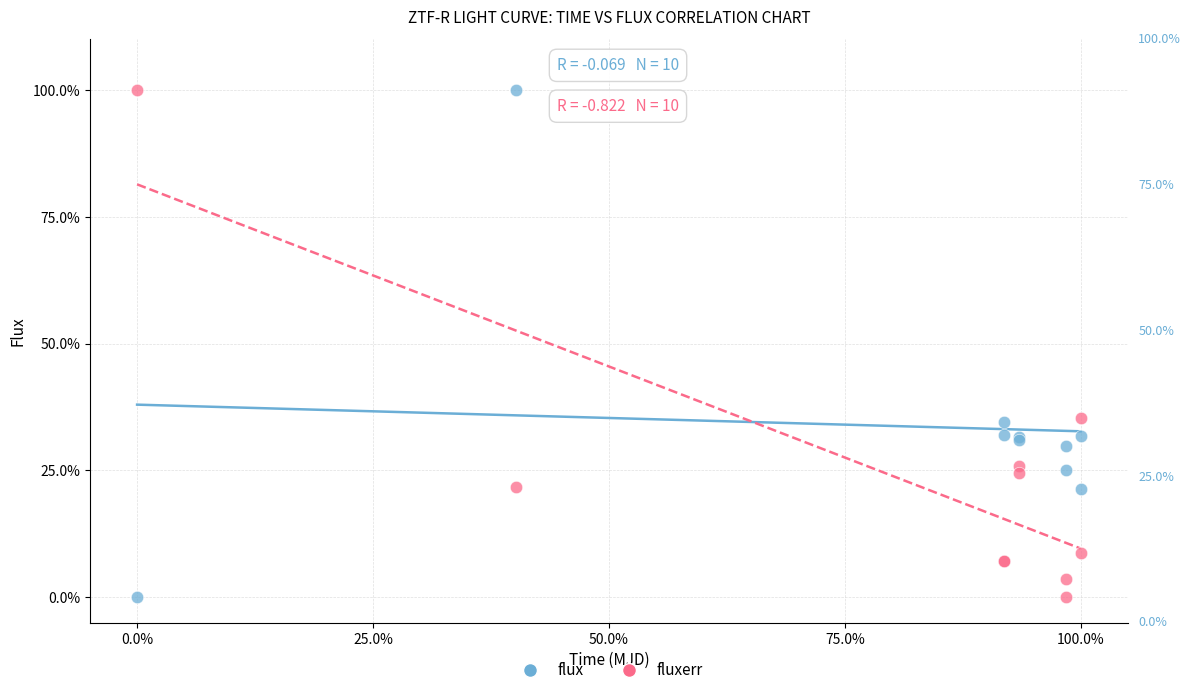

What are all the series names shown in the legend?

flux, fluxerr